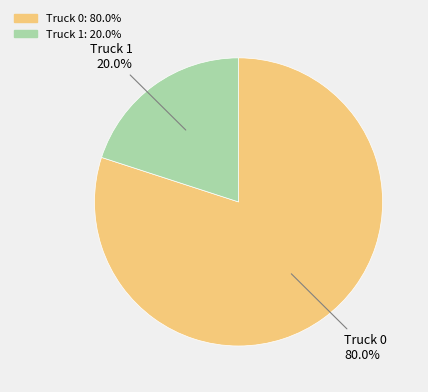

What is the largest slice in the pie chart?

Truck 0